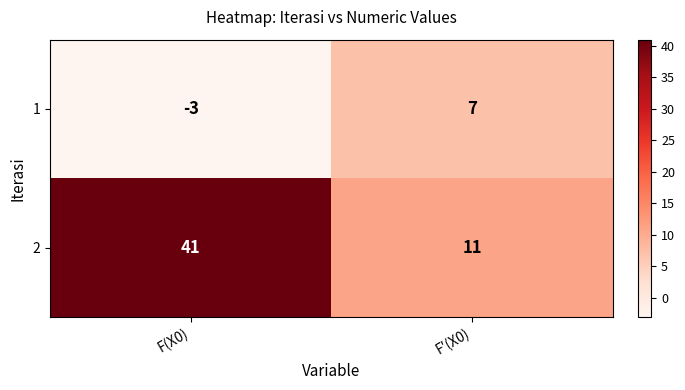

Which series changed the most between F(X0) and F′(X0)?

2